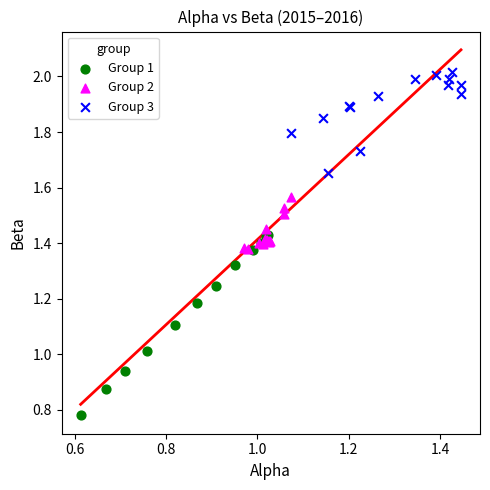

What are all the series names shown in the legend?

Group 1, Group 2, Group 3